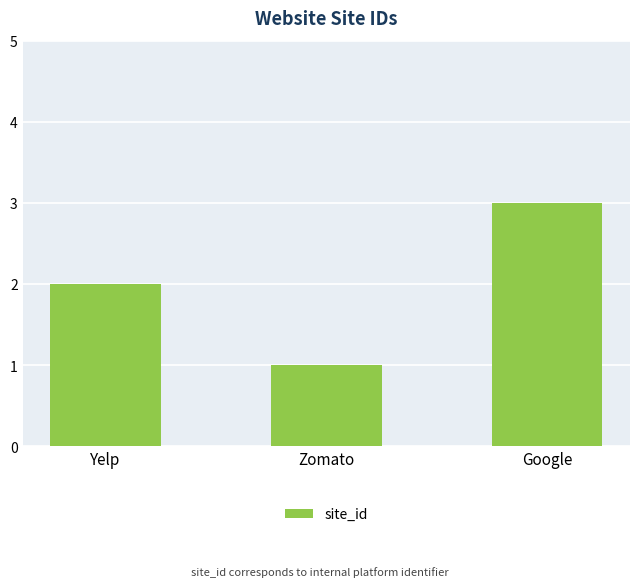

What is the sum of all values?

6